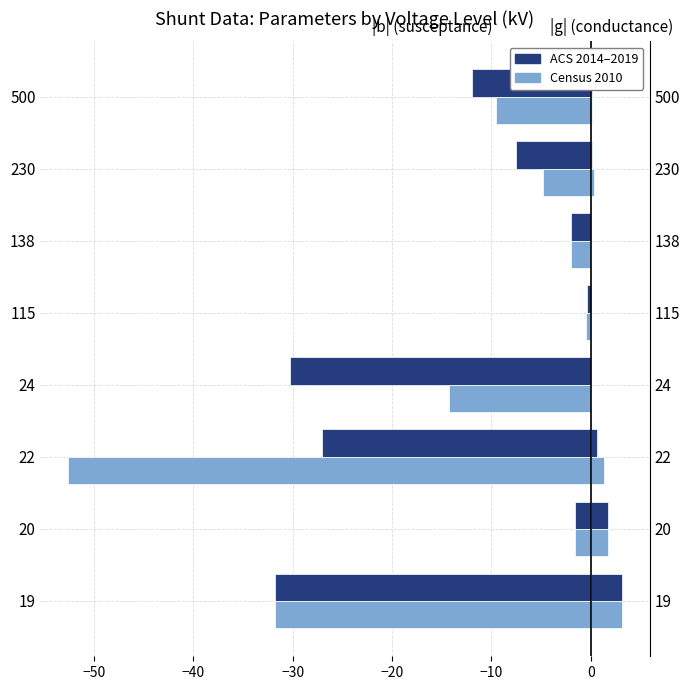

What are all the series names shown in the legend?

ACS 2014–2019, Census 2010